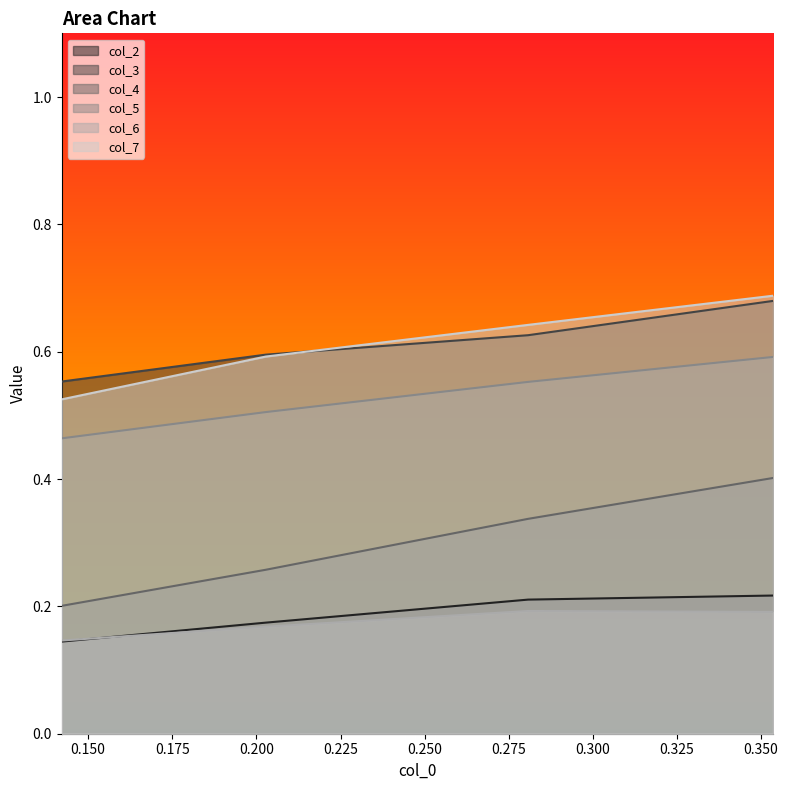

What is the minimum value shown in the chart?

0.1